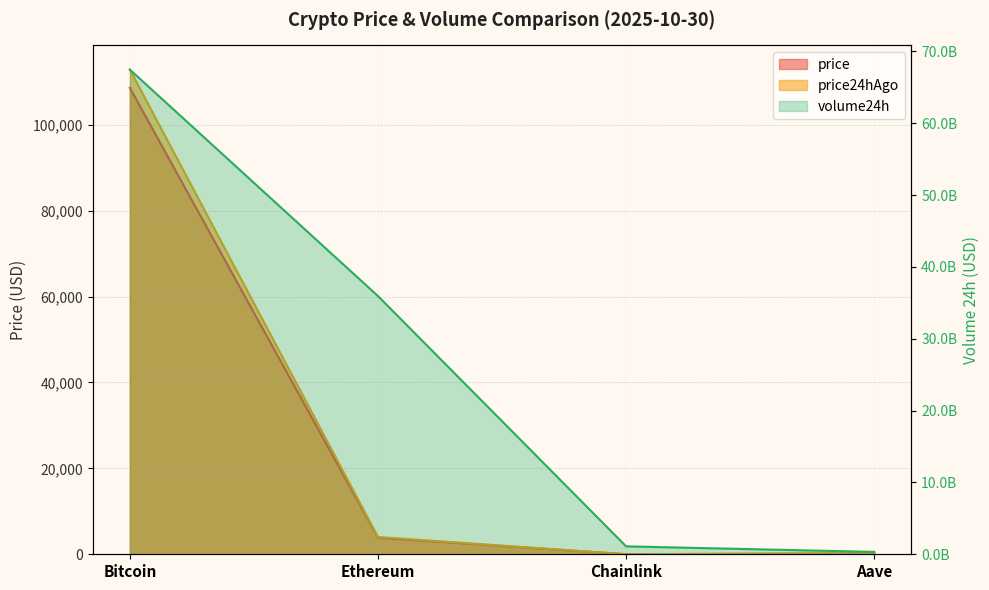

At Bitcoin, list the series in order from largest to smallest.

volume24h, price24hAgo, price